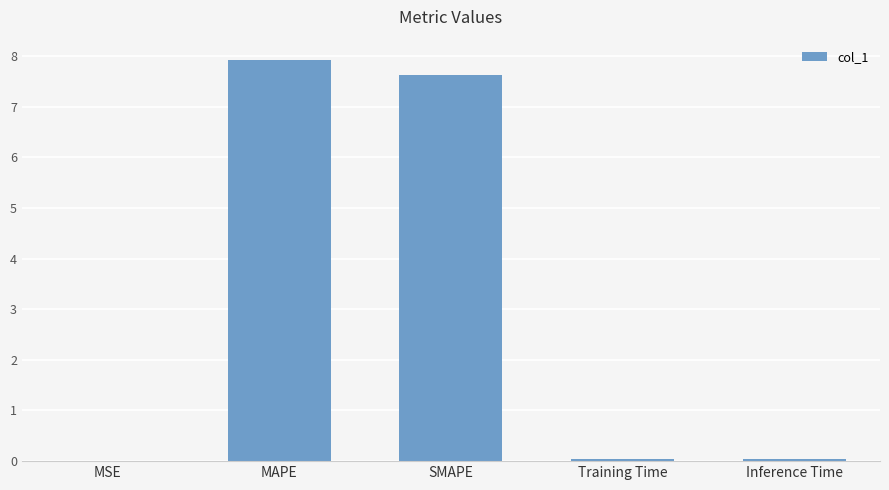

Which has a higher value, SMAPE or MSE?

SMAPE